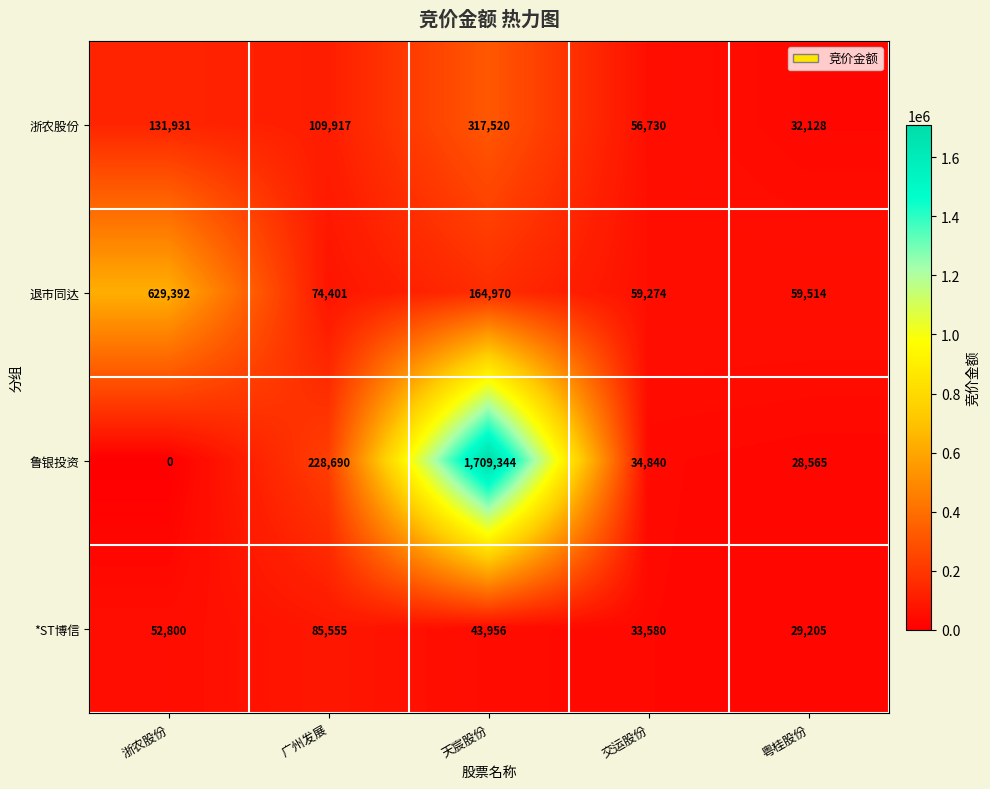

What is the difference between the second highest and minimum values in the 鲁银投资 series?

228690